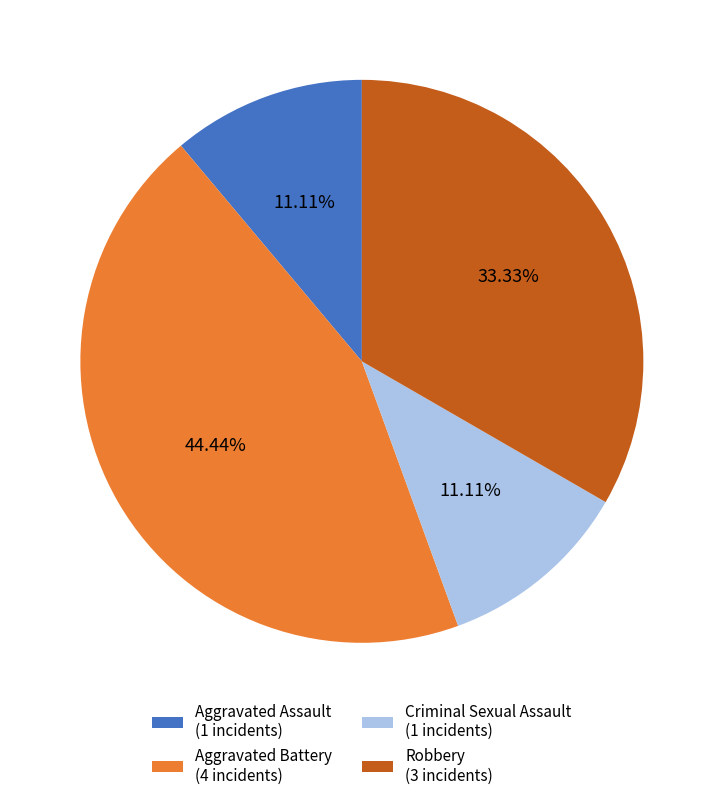

Combined, what portion of the pie is Aggravated Battery and Criminal Sexual Assault?

55.6%